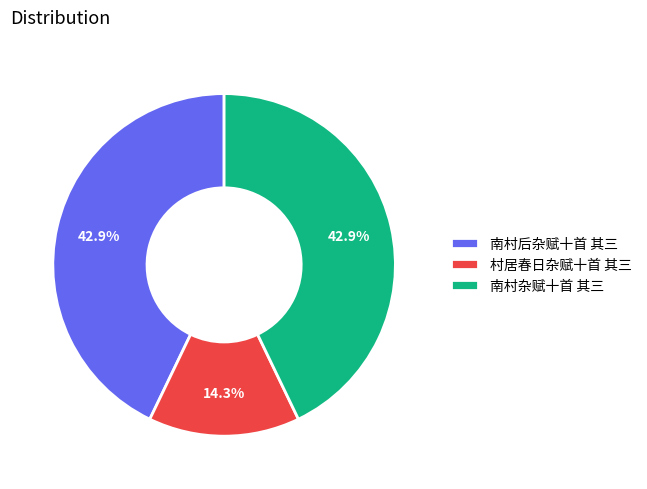

How many slices are in this pie chart?

3